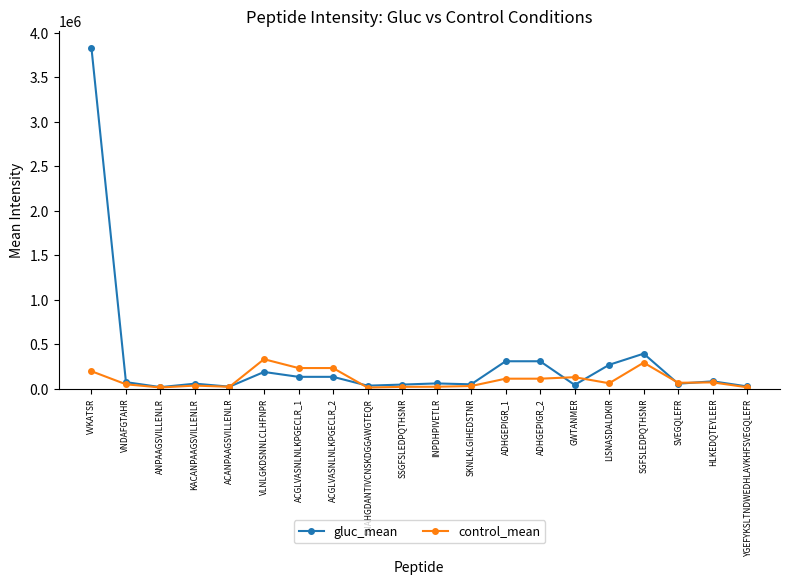

What is the difference between the second highest and second lowest values in the control_mean series?

279134.0